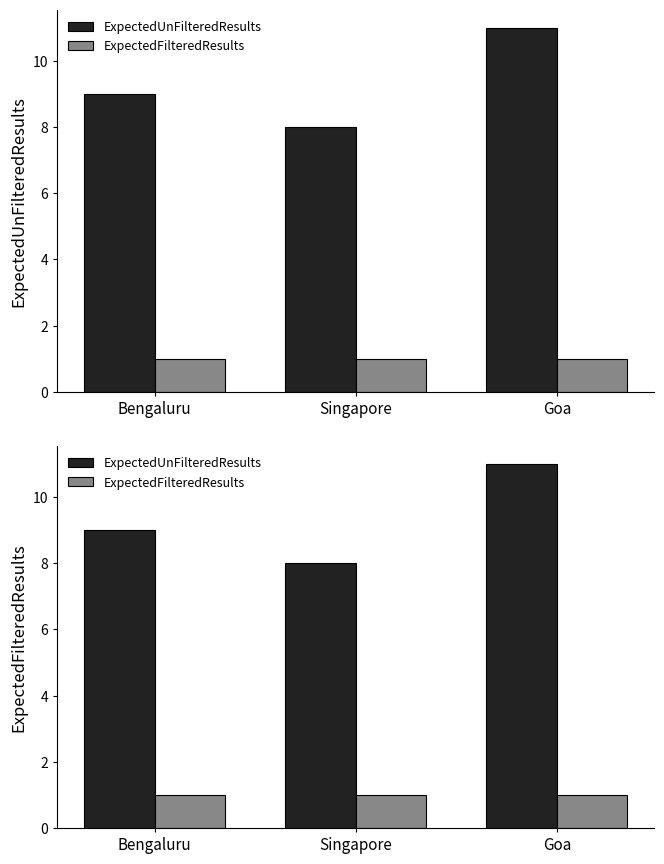

Rank the categories by ExpectedFilteredResults value from lowest to highest.

Bengaluru, Singapore, Goa